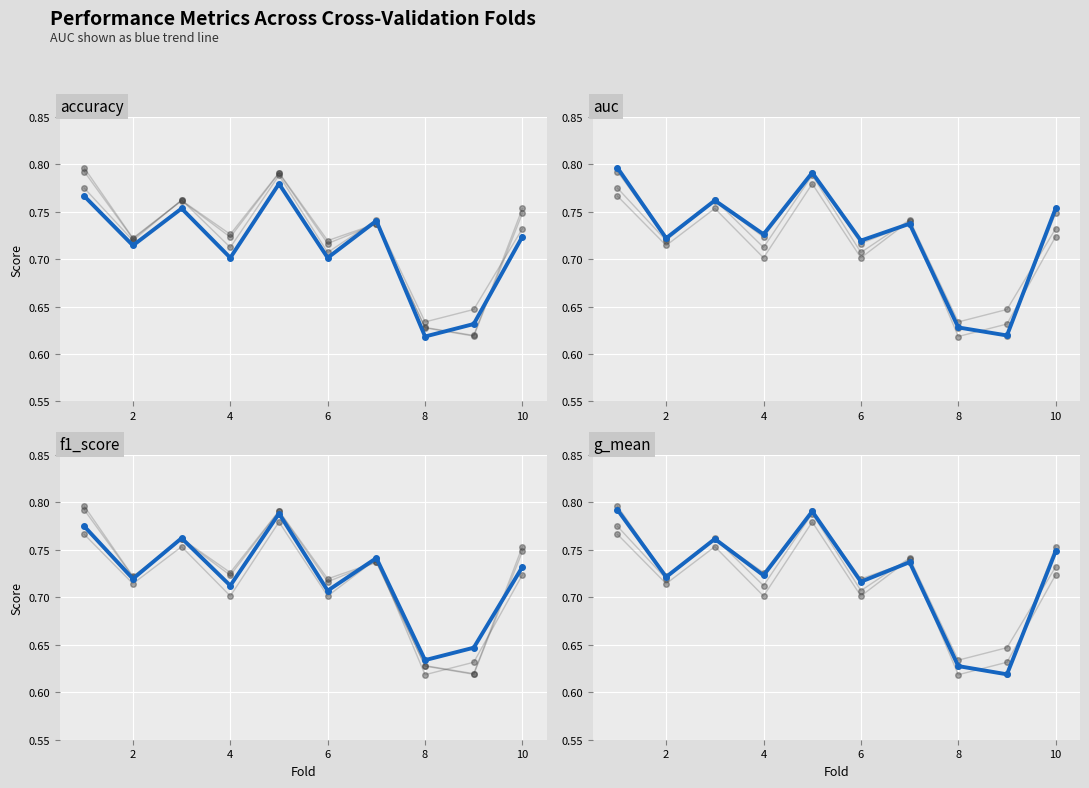

Is this an area chart (filled region under the line)?

No